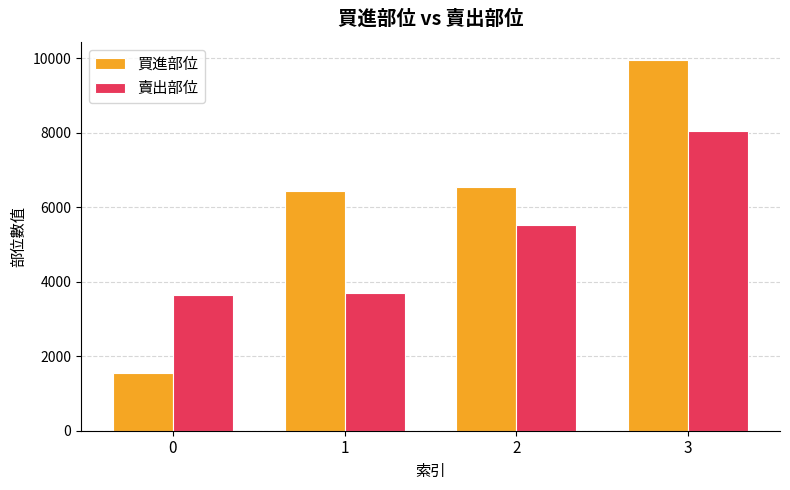

Which series has the largest total across all categories?

買進部位